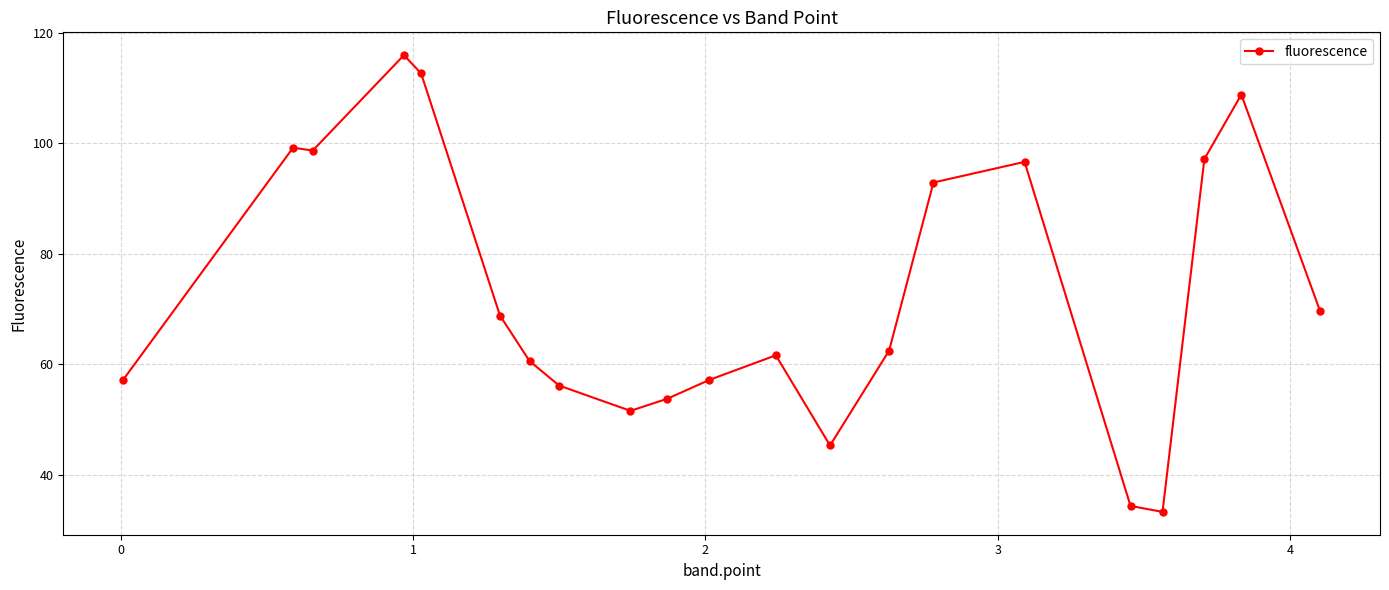

What is the value of the 11th point from the left?

57.1